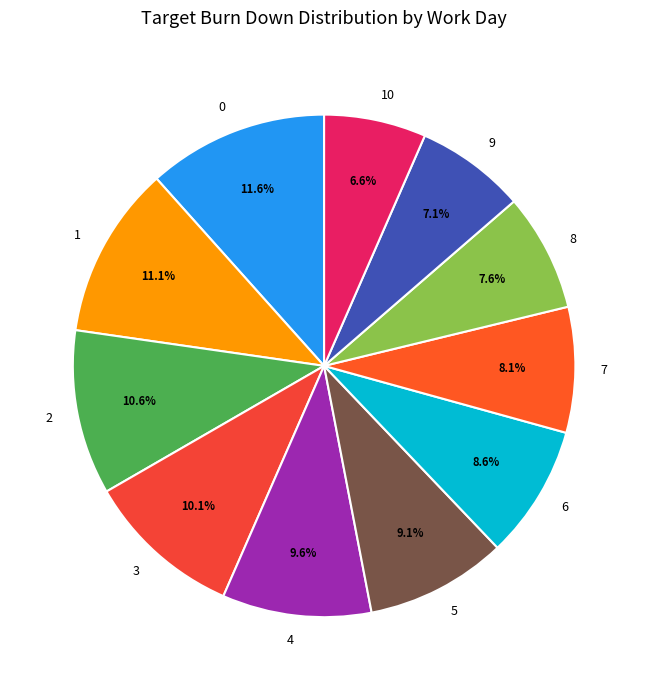

Which has a higher value, 5 or 2?

2